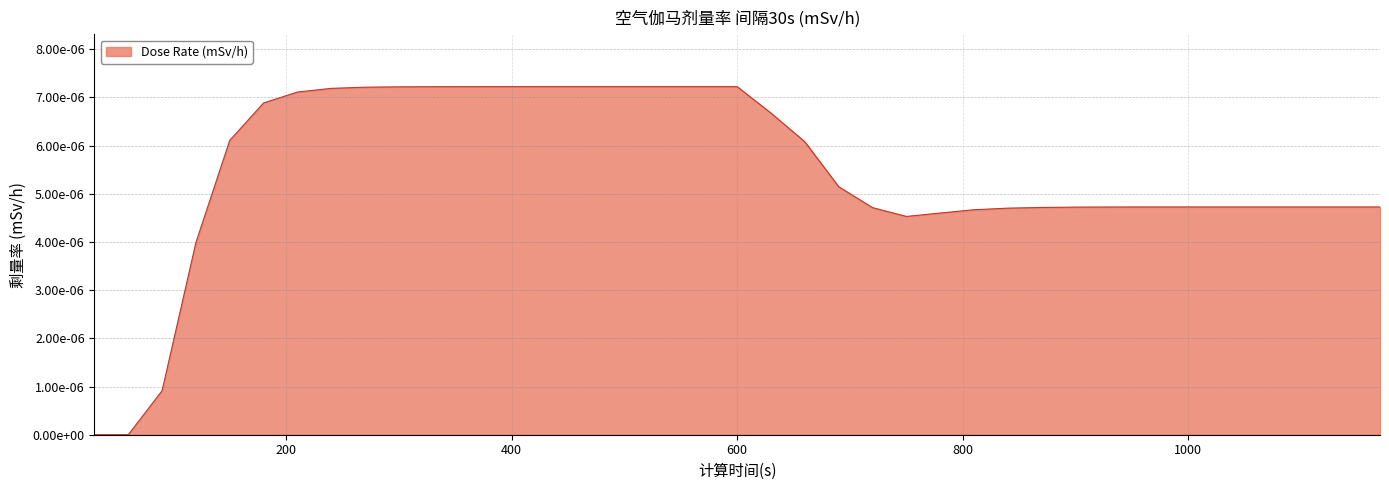

Rank the categories by value from highest to lowest.

480, 510, 540, 570, 600, 450, 420, 390, 360, 330, 300, 270, 240, 210, 180, 630, 150, 660, 690, 1020, 1050, 1080, 1110, 1140, 1170, 990, 960, 930, 900, 870, 720, 840, 810, 780, 750, 120, 90, 30, 60